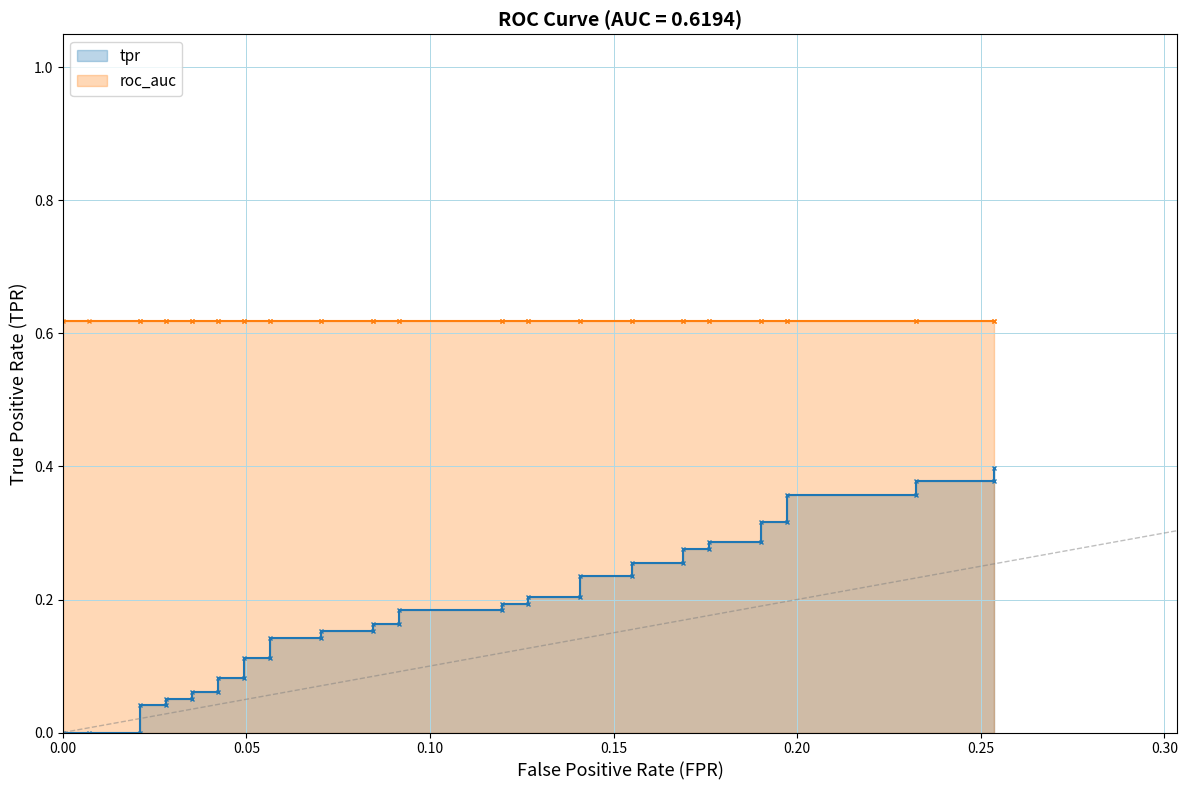

Does the chart have visible grid lines?

Yes